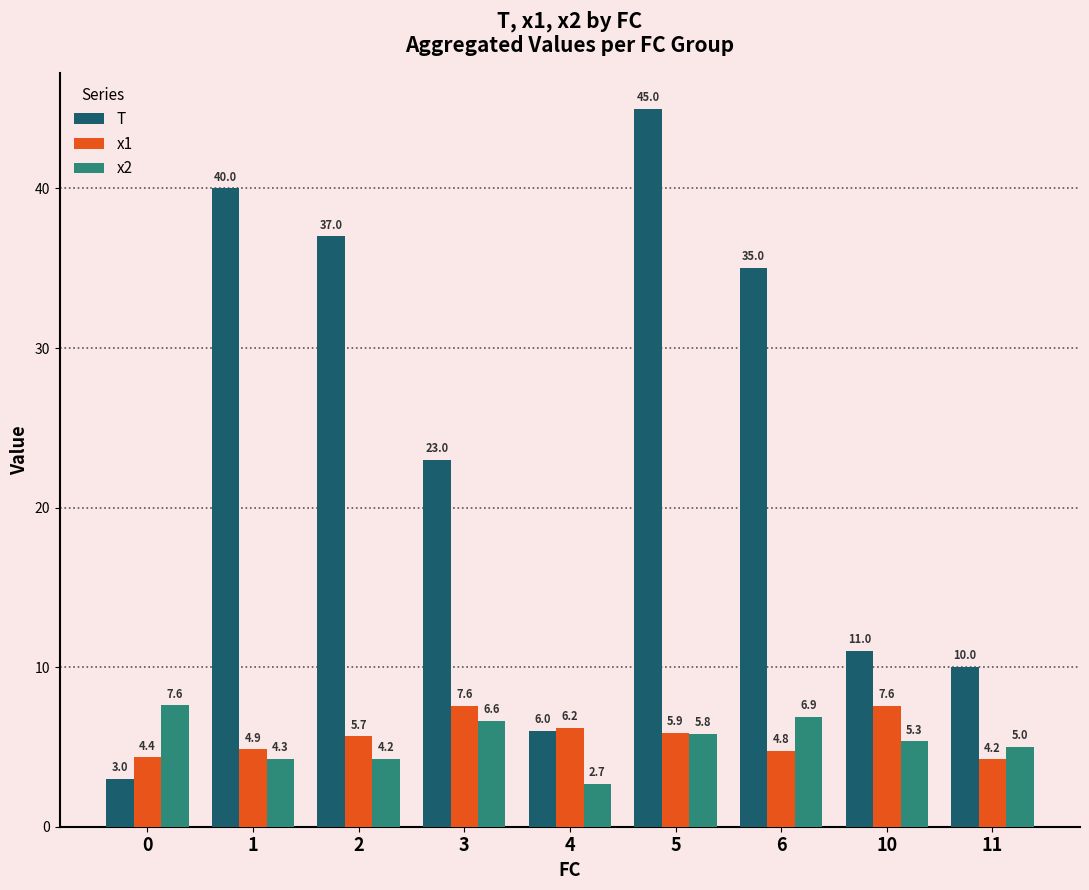

True or false: x1 has a value of 1.7 at 11.

False